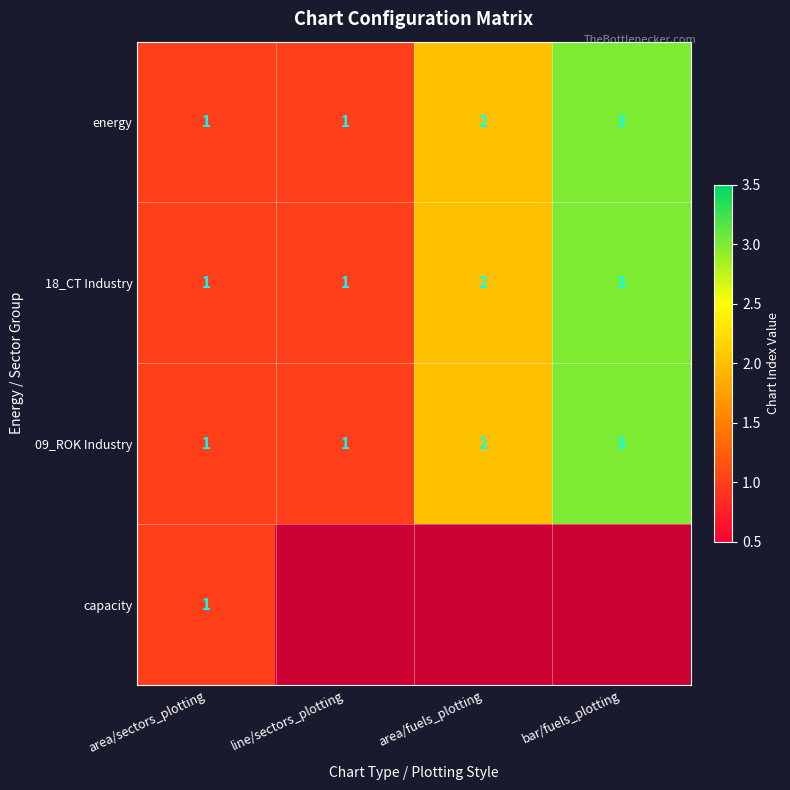

At how many categories does at least one series exceed 1?

2